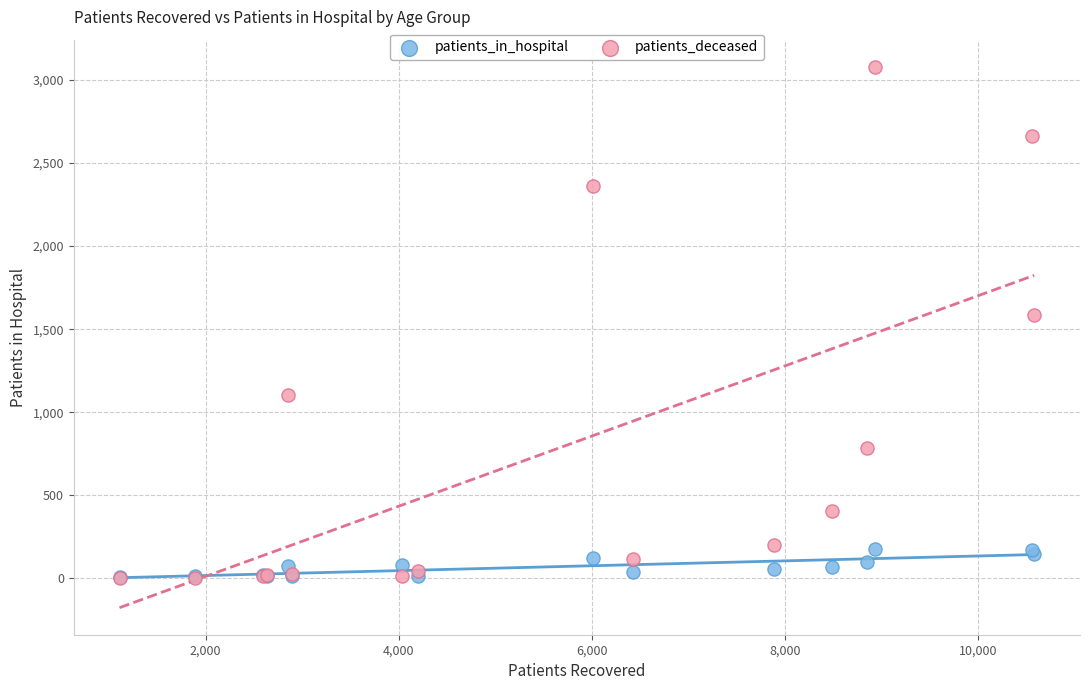

In the patients_deceased series, what Y value is closest to 1541?

1584